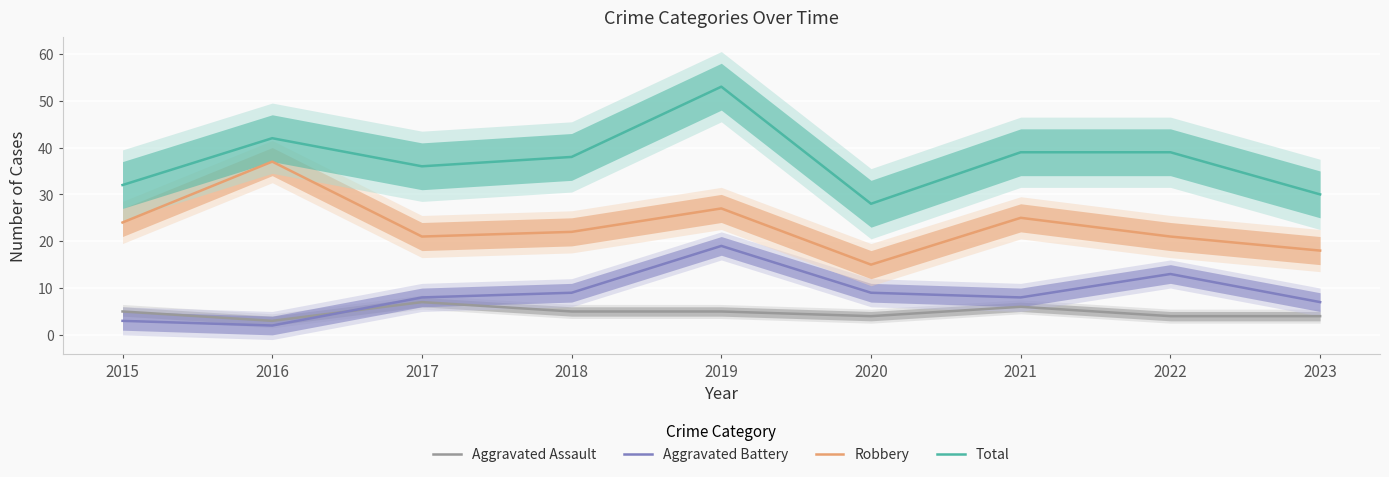

True or false: Aggravated Battery and Total cross at least once.

False